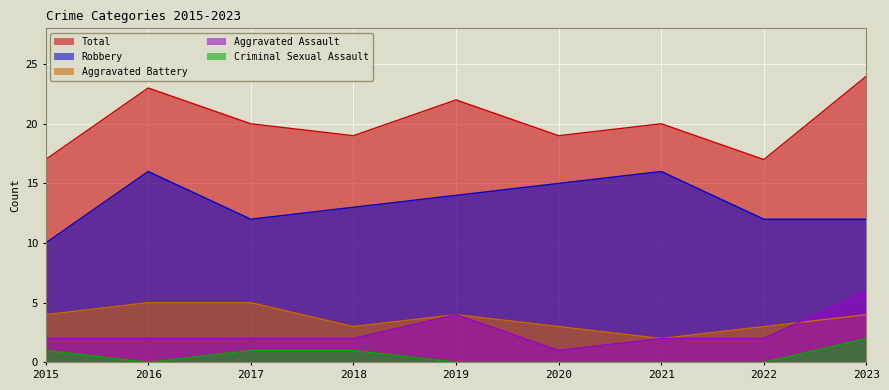

What is the difference between the Robbery values at 2022 and 2020?

3